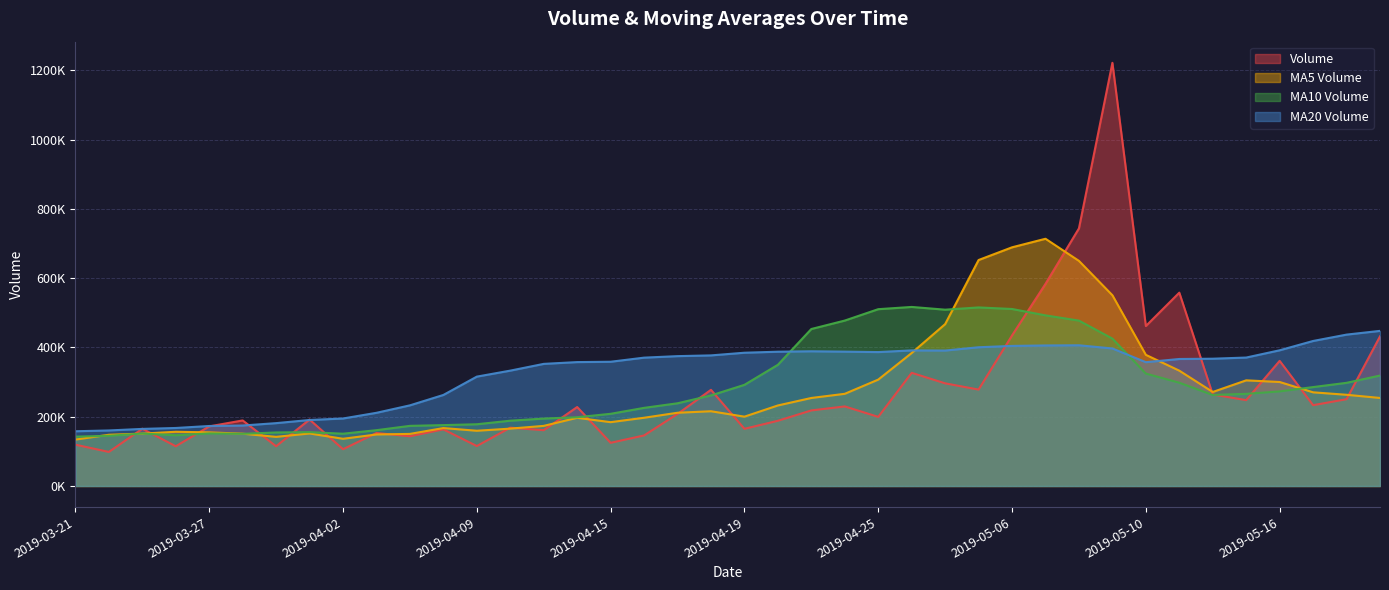

How many lines are shown in the chart?

4